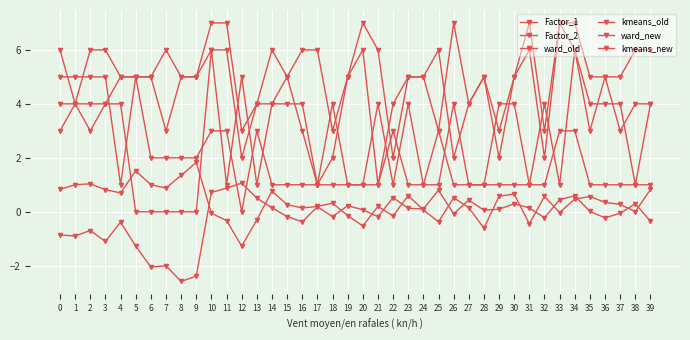

How many categories are shown in the chart?

40